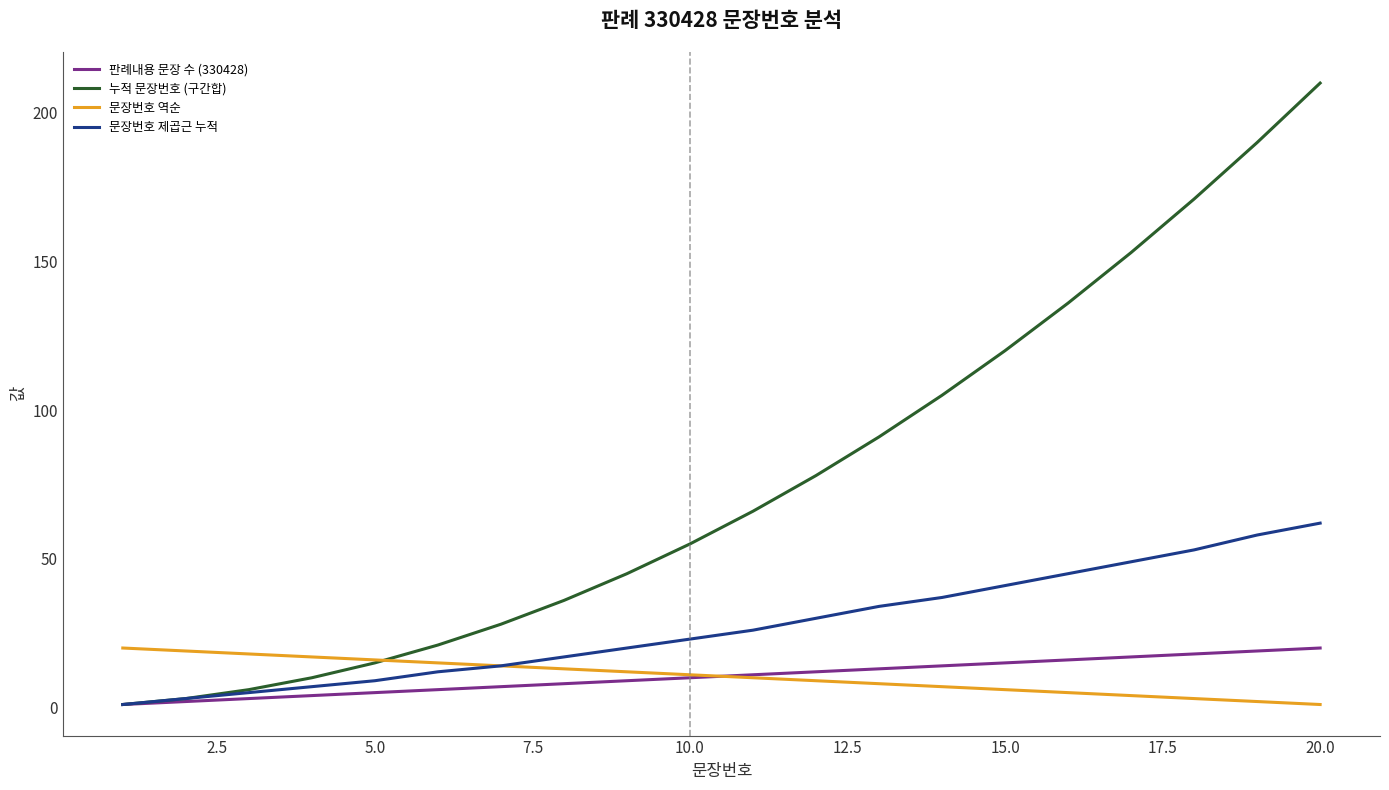

What is the greatest value displayed?

210